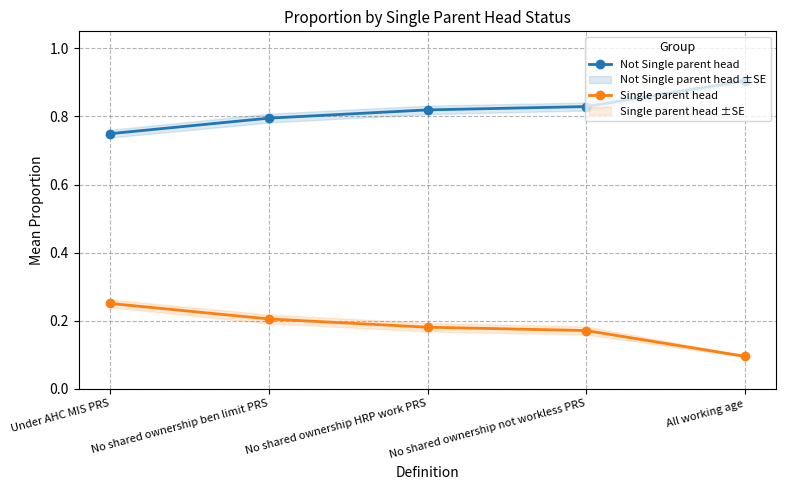

Which category has the lowest value in the Single parent head series?

All working age